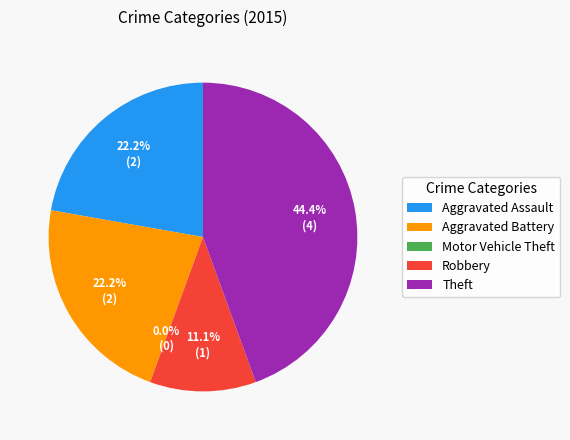

What is the ratio of the value at Aggravated Assault to the value at Robbery?

2.0